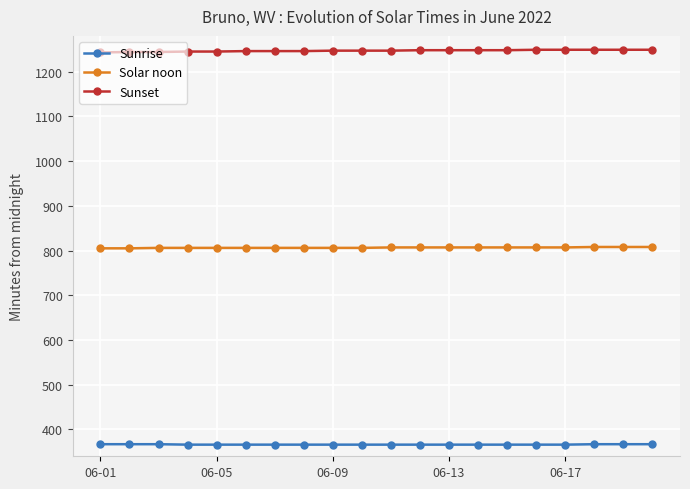

What is the value of the Sunrise point at the 16th from the left?

366